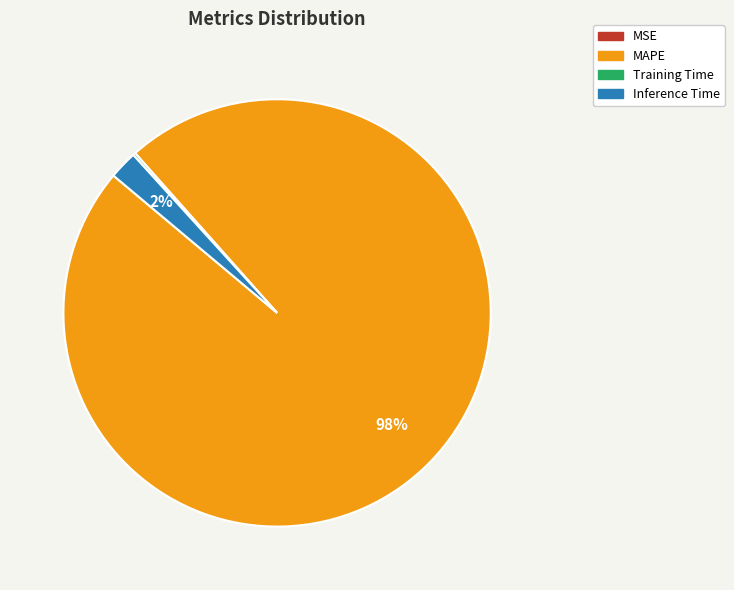

To the nearest percent, what is the combined percentage of Inference Time and MAPE?

100%